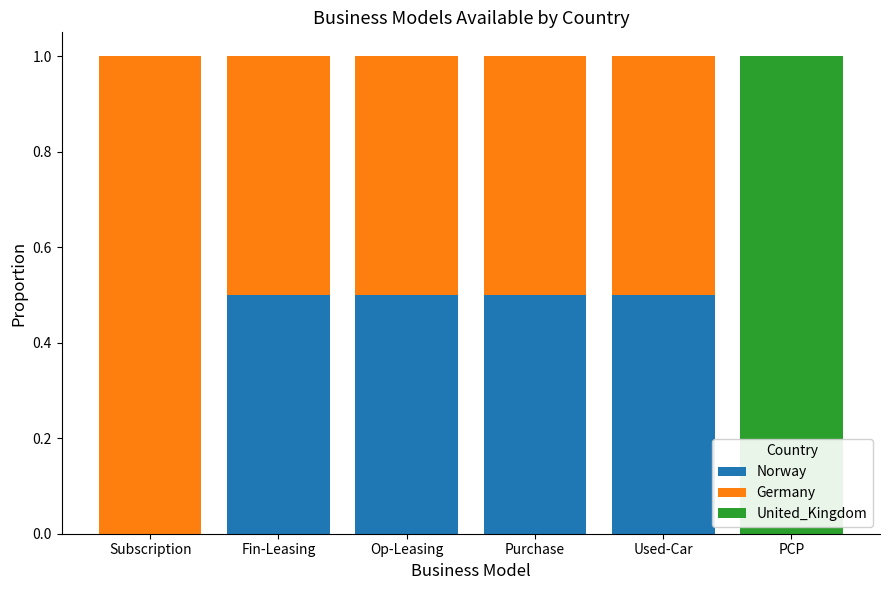

Reading left to right, what are the values for Norway?

Subscription=0.0	Fin-Leasing=0.5	Op-Leasing=0.5	Purchase=0.5	Used-Car=0.5	PCP=0.0